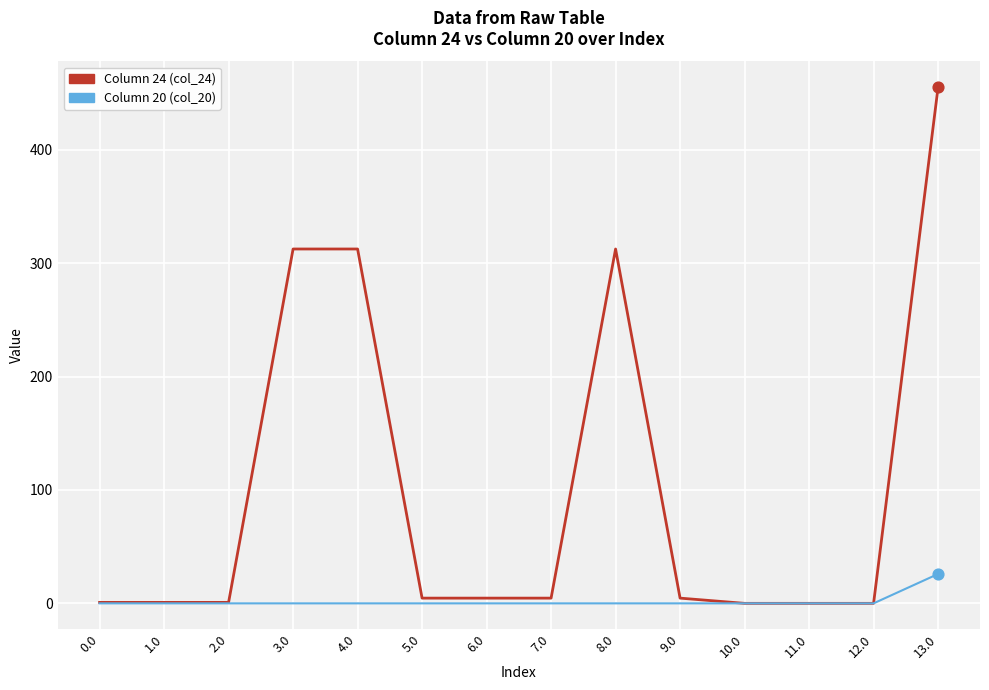

What is the difference between the highest and lowest values at 4.0?

312.6